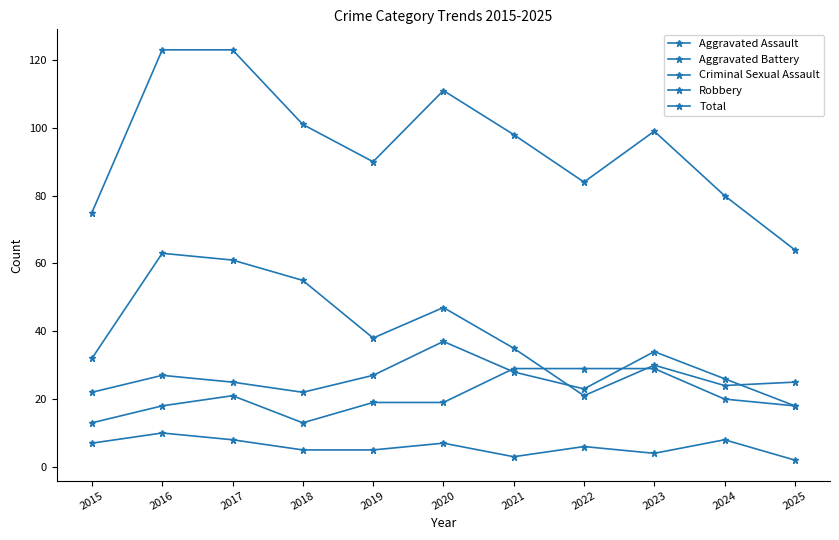

Does the chart have visible grid lines?

No